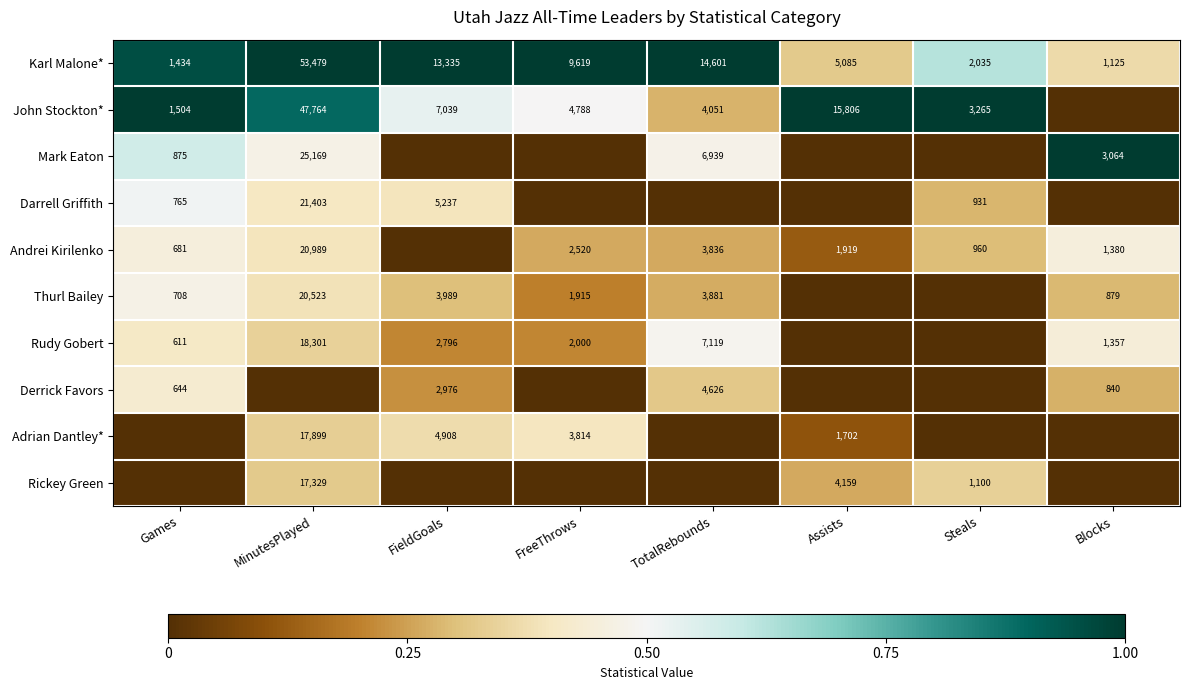

List the labels in order of Karl Malone* value, smallest first.

Blocks, Games, Steals, Assists, FreeThrows, FieldGoals, TotalRebounds, MinutesPlayed